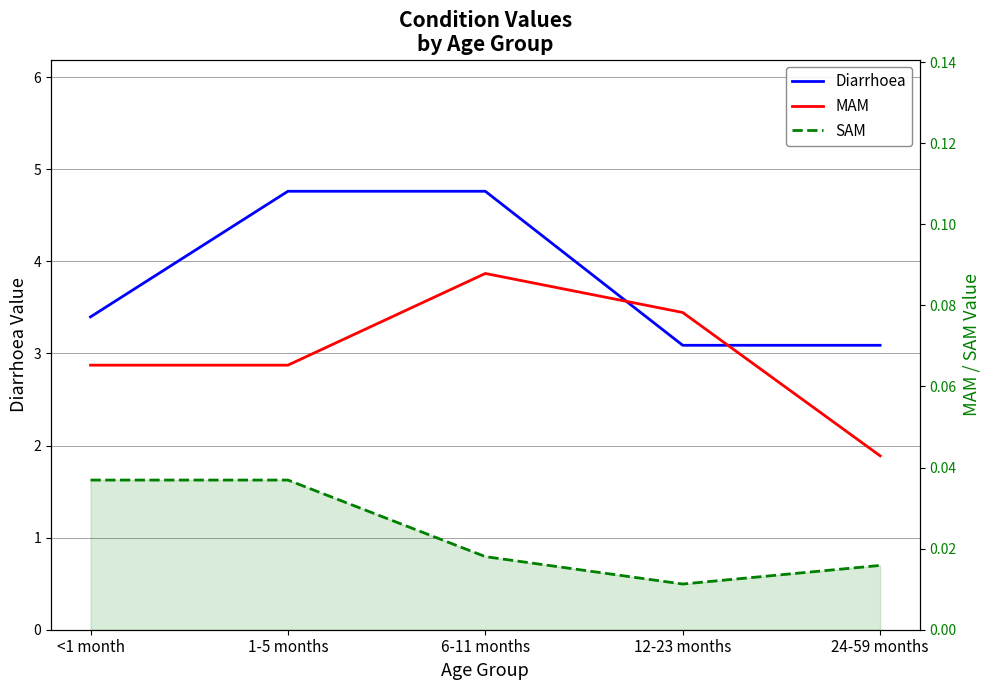

List the labels in order of MAM value, largest first.

6-11 months, 12-23 months, <1 month, 1-5 months, 24-59 months